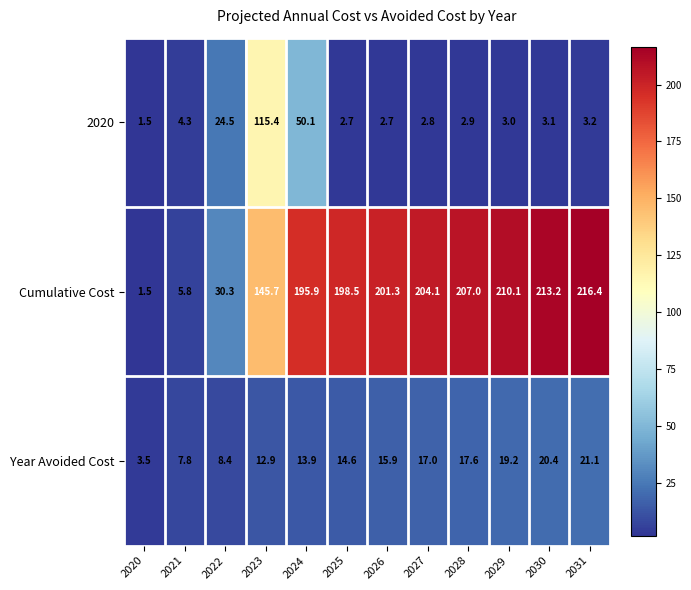

Which category has the lowest value across all series?

2020